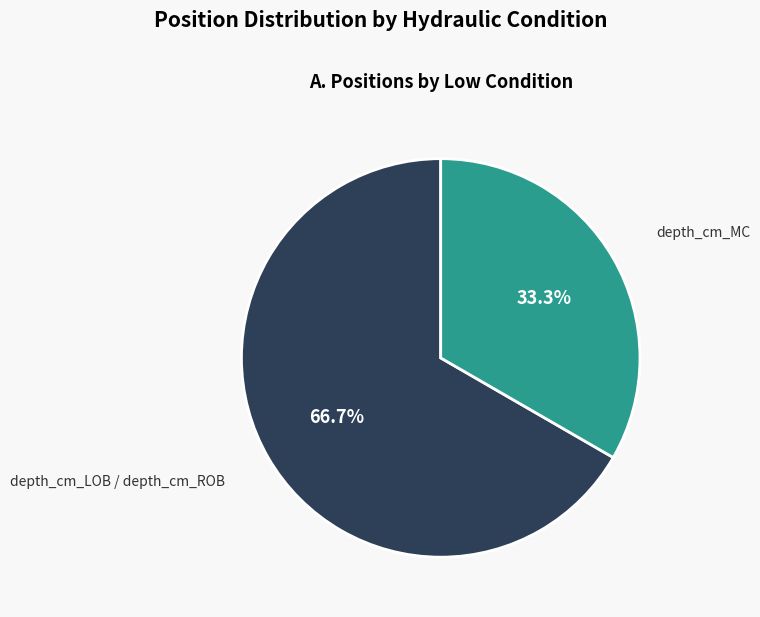

To the nearest percent, what is the difference between the depth_cm_MC and depth_cm_LOB / depth_cm_ROB slice percentages?

33%